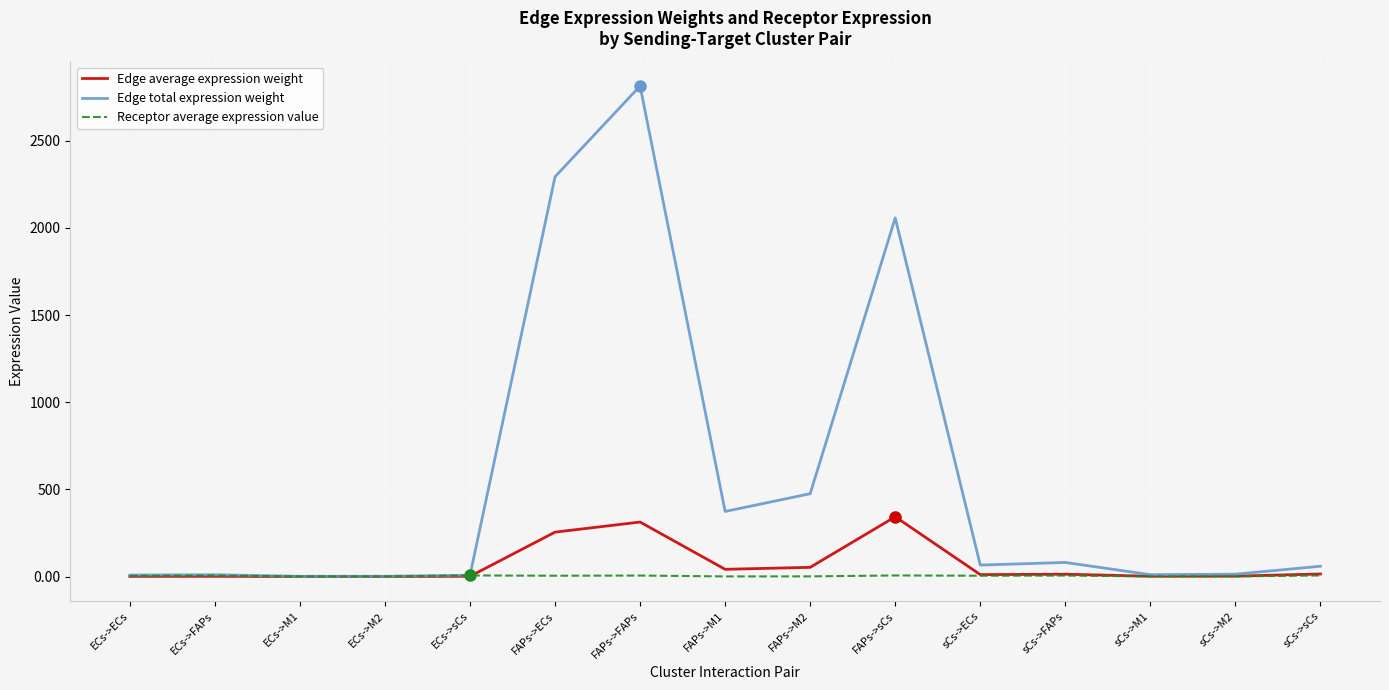

Rank the series by their maximum value, from highest to lowest.

Edge total expression weight, Edge average expression weight, Receptor average expression value